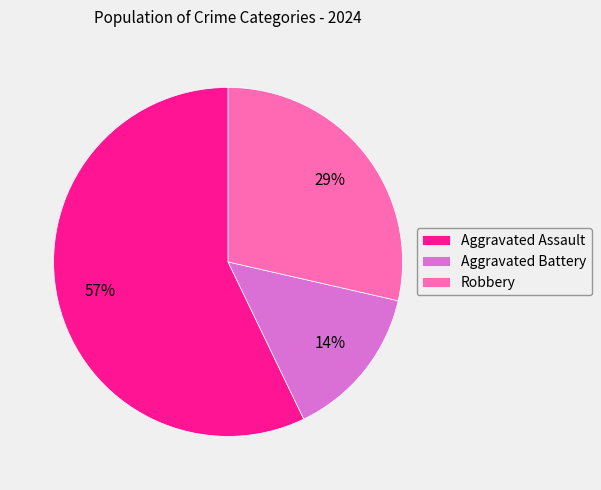

What percentage is the Robbery slice, to the nearest percent?

29%